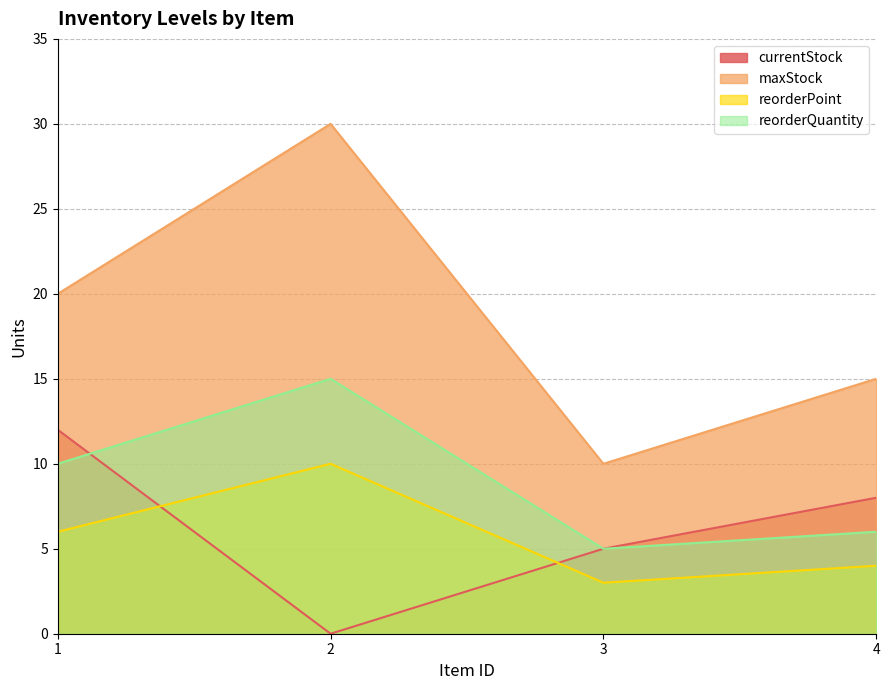

Reading right to left, extract all data points from this chart.

currentStock: 8	5	0	12
maxStock: 15	10	30	20
reorderPoint: 4	3	10	6
reorderQuantity: 6	5	15	10